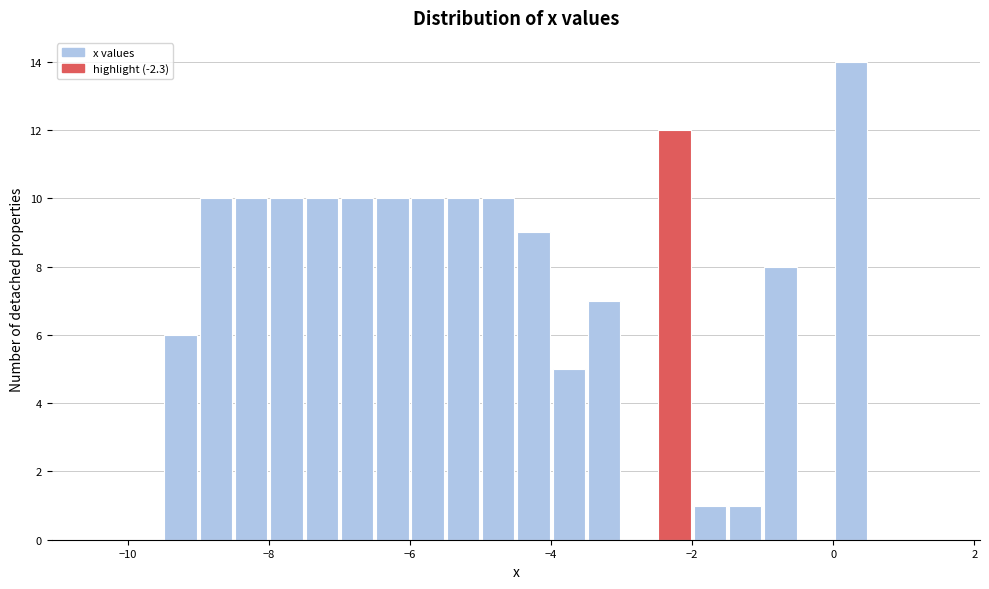

Read against the x-axis, roughly where is the centre of the tallest bar?

0.2